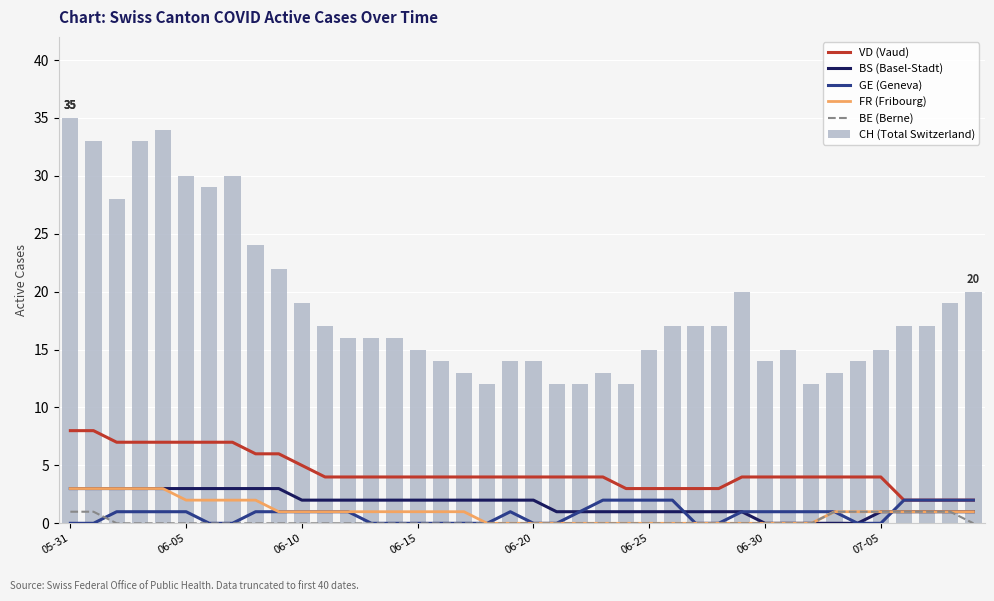

What position from the right is 23?

17